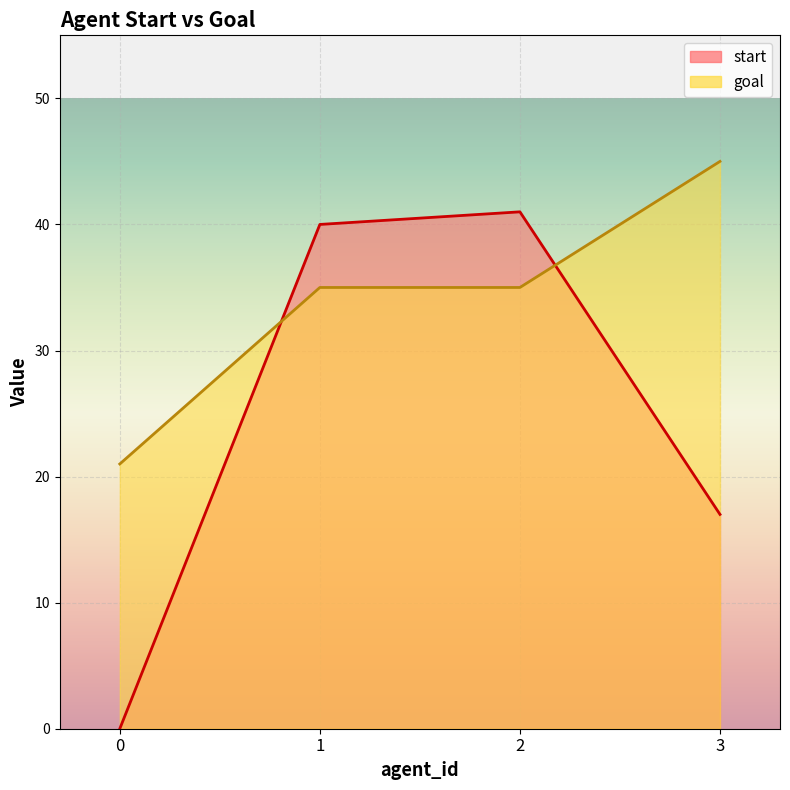

The goal series shows 45 at 3. True or false?

True